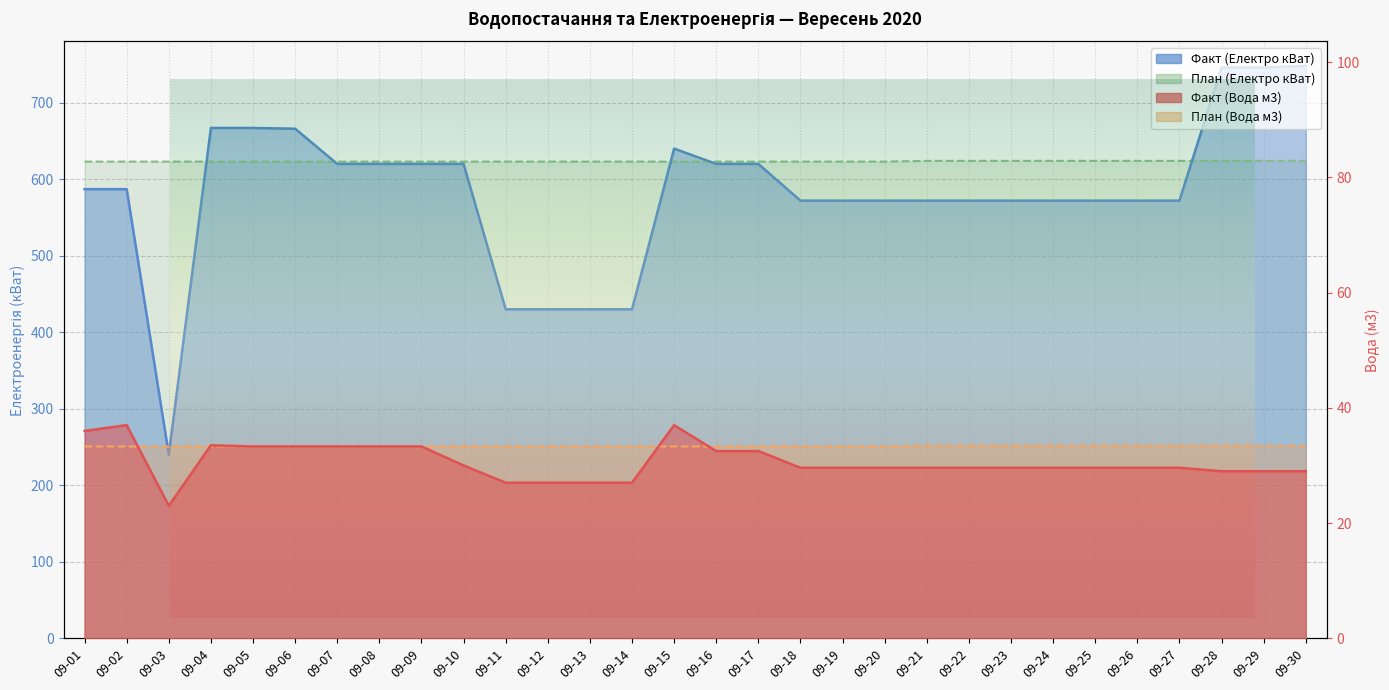

True or false: Факт (Вода м3) and Факт (Електро кВат) cross at least once.

False